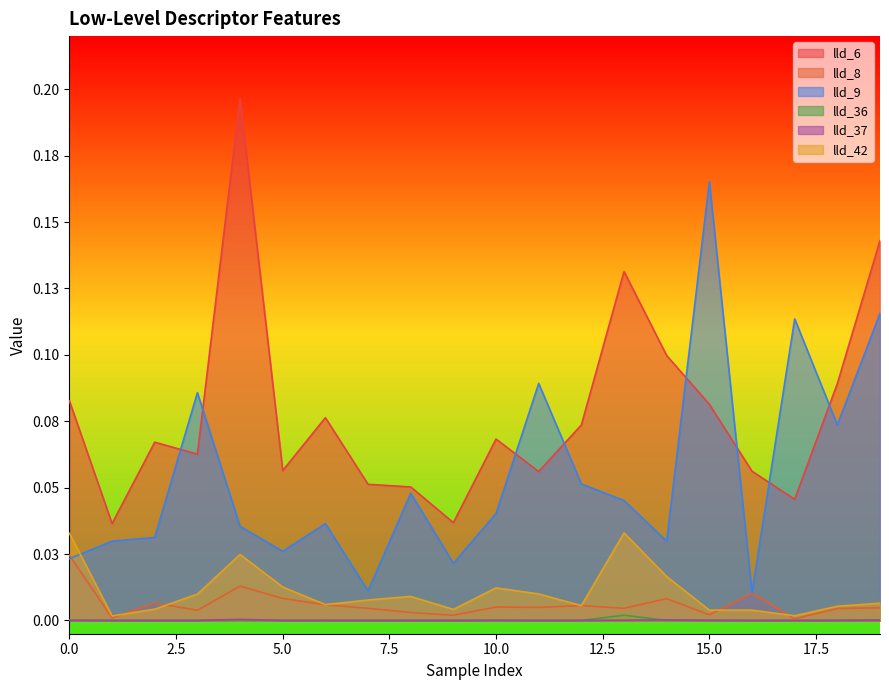

How many lines are shown in the chart?

6